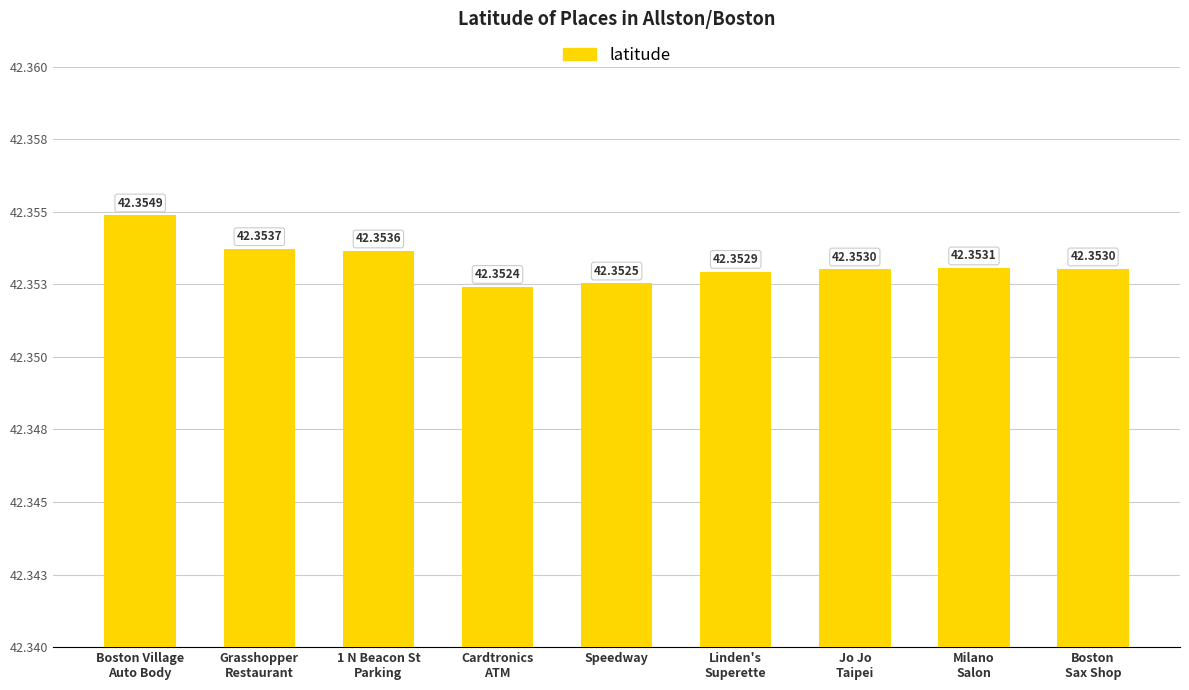

What is the label of the 9th bar from the right?

Boston Village
Auto Body